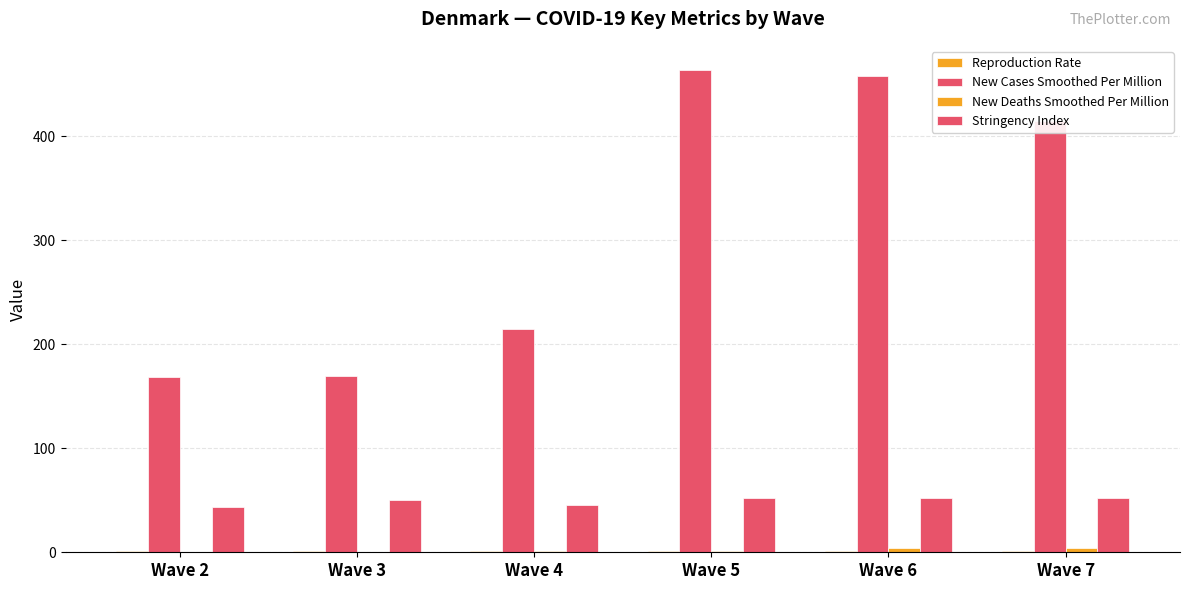

What is the value of the New Cases Smoothed Per Million bar at the 5th from the left?

457.7